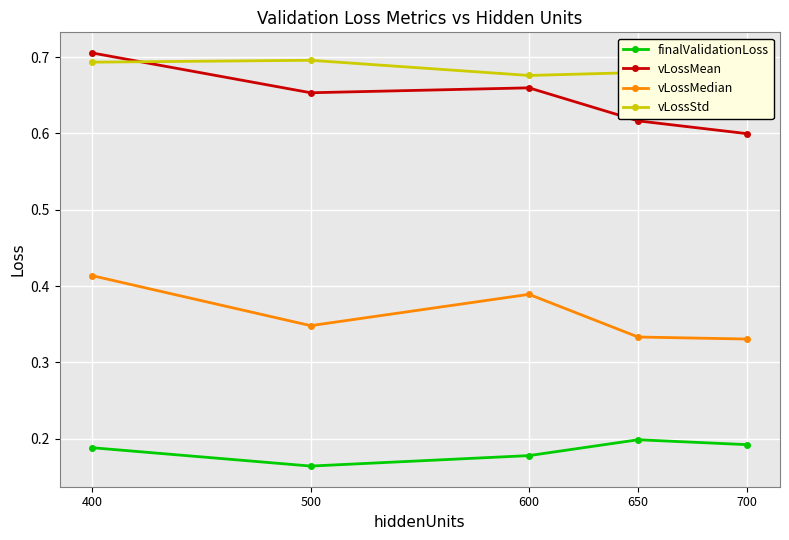

What is the smallest value displayed?

0.2